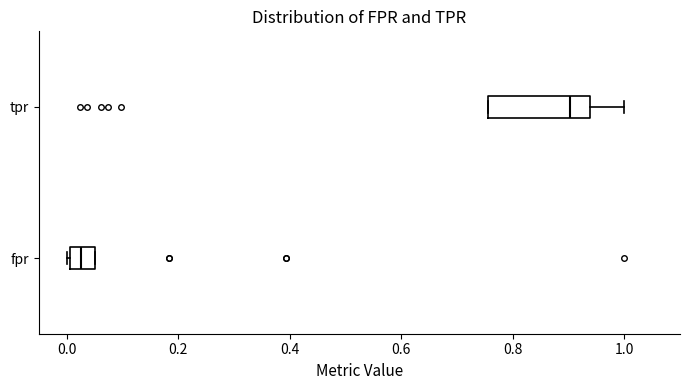

Reading bottom to top, transcribe this box plot: for each box, give where its median line is, the range the box spans, and where its two whiskers end, as read against the x-axis. The values are not printed on the chart, so give them approximately, as read against the axis.

fpr: median 0.02, box 0.00 to 0.06, whiskers 0.00 (just left of the box's left edge) to 0.06
tpr: median 0.90, box 0.76 to 0.94, whiskers 0.76 to 1.00